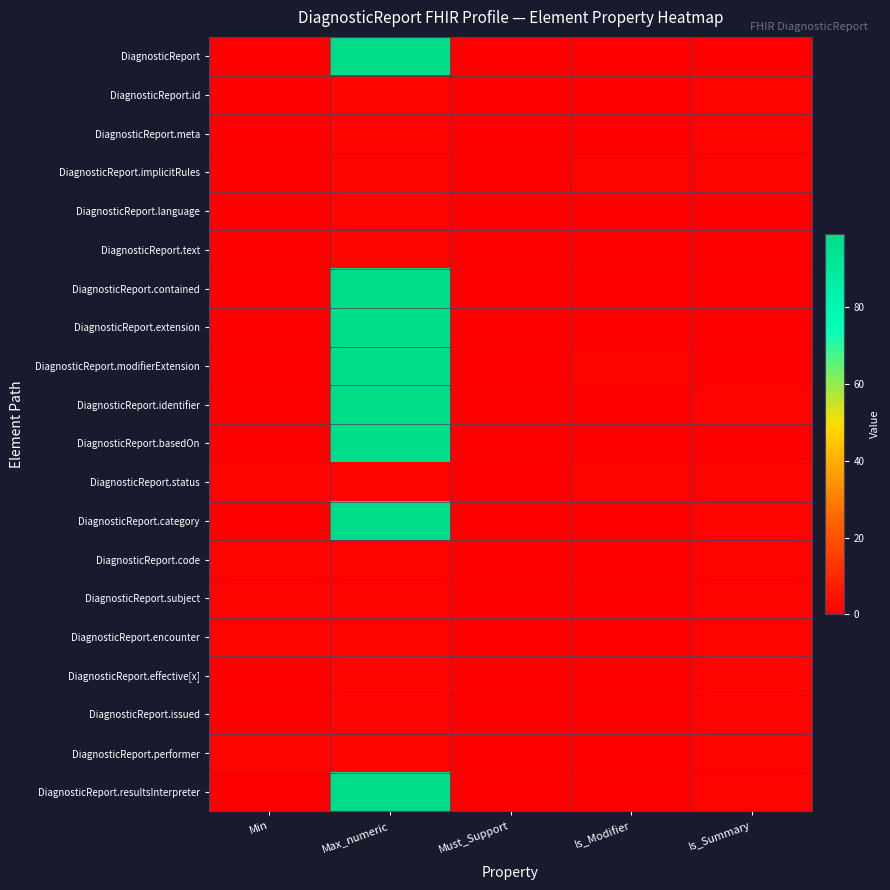

List the series in order of their peak value, highest first.

DiagnosticReport, DiagnosticReport.contained, DiagnosticReport.extension, DiagnosticReport.modifierExtension, DiagnosticReport.identifier, DiagnosticReport.basedOn, DiagnosticReport.category, DiagnosticReport.resultsInterpreter, DiagnosticReport.id, DiagnosticReport.meta, DiagnosticReport.implicitRules, DiagnosticReport.language, DiagnosticReport.text, DiagnosticReport.status, DiagnosticReport.code, DiagnosticReport.subject, DiagnosticReport.encounter, DiagnosticReport.effective[x], DiagnosticReport.issued, DiagnosticReport.performer